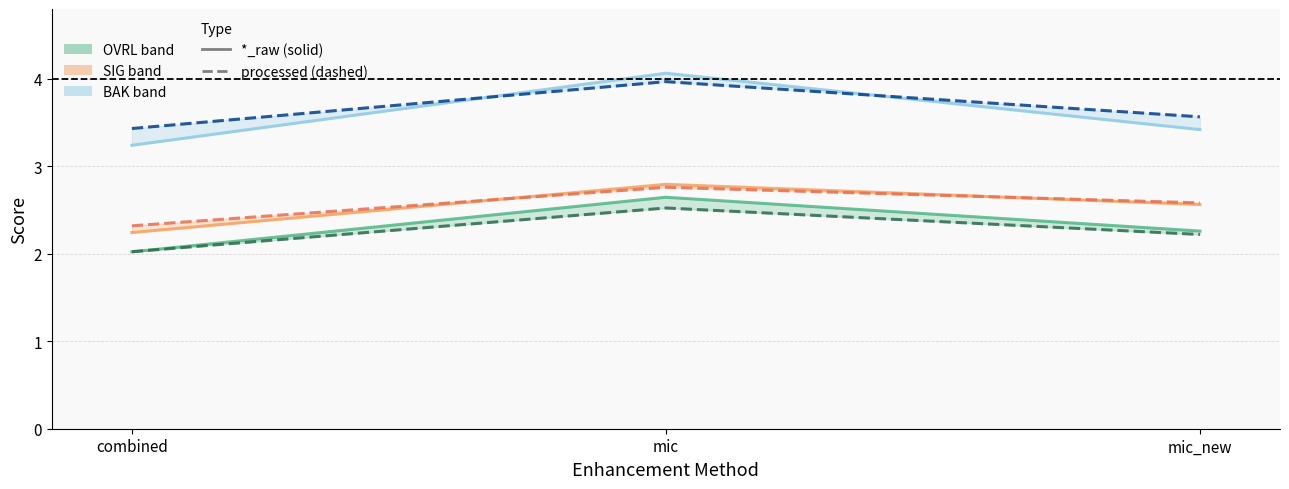

True or false: SIG has a value of 0.5 at combined.

False